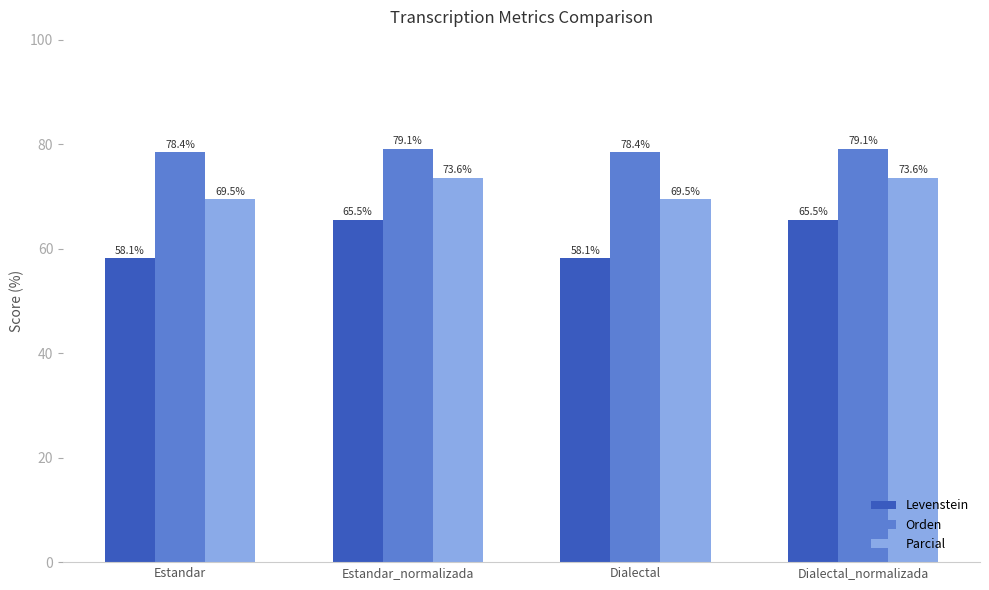

Where does the Parcial series first go above 73?

Estandar_normalizada